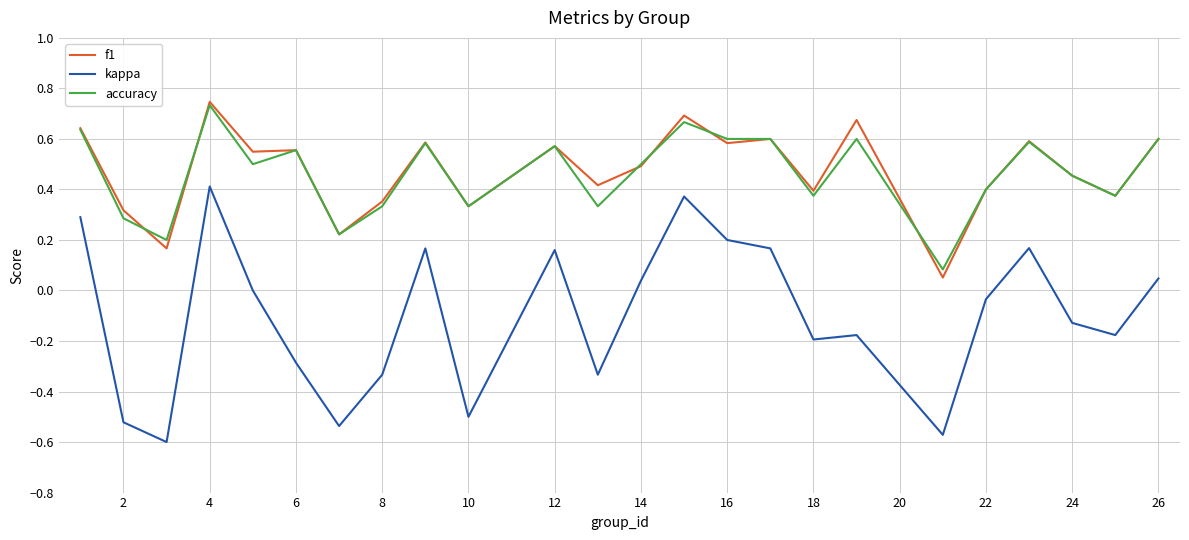

Count the number of data series in this chart.

3